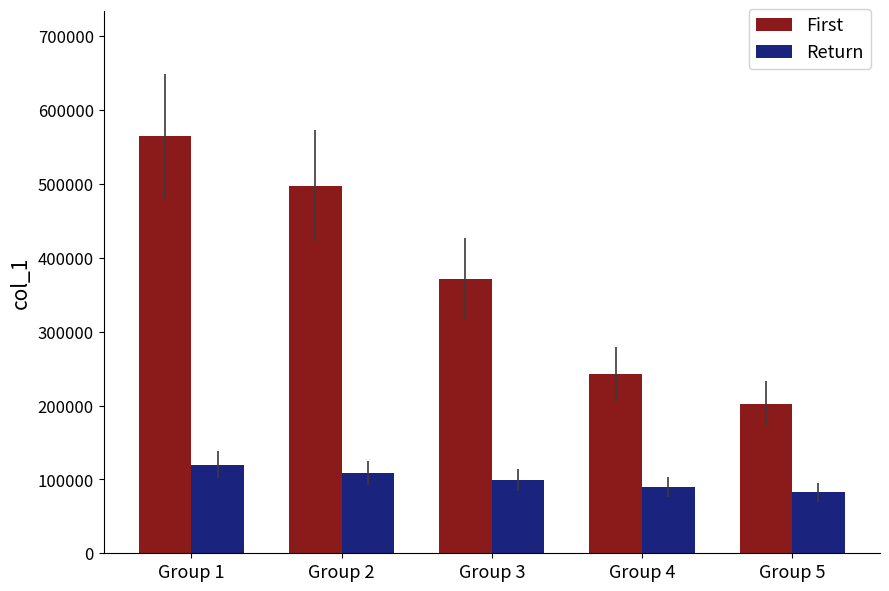

Does the chart contain any negative values?

No